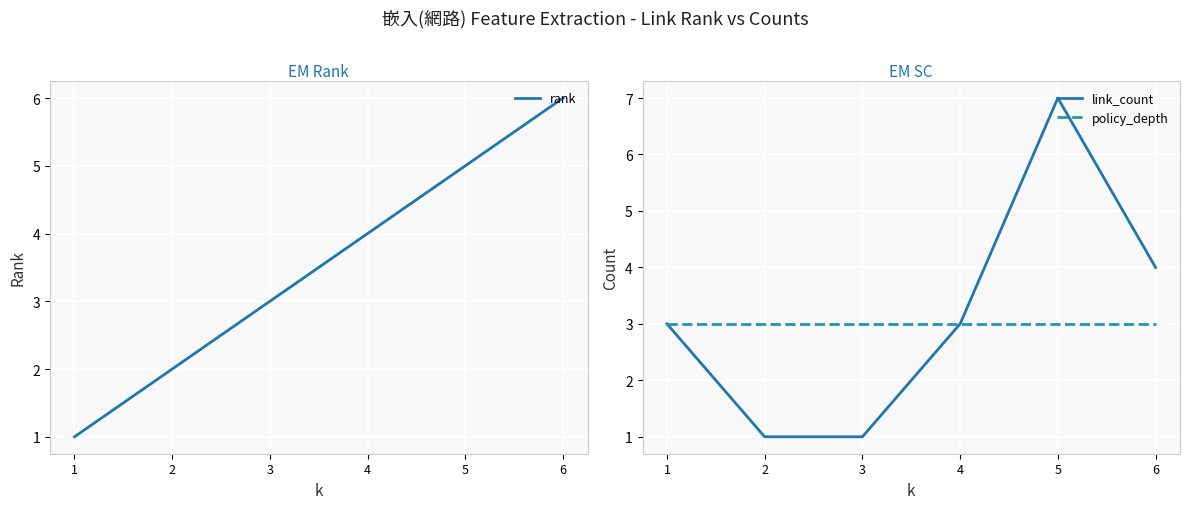

How many values in the rank series exceed 4?

2